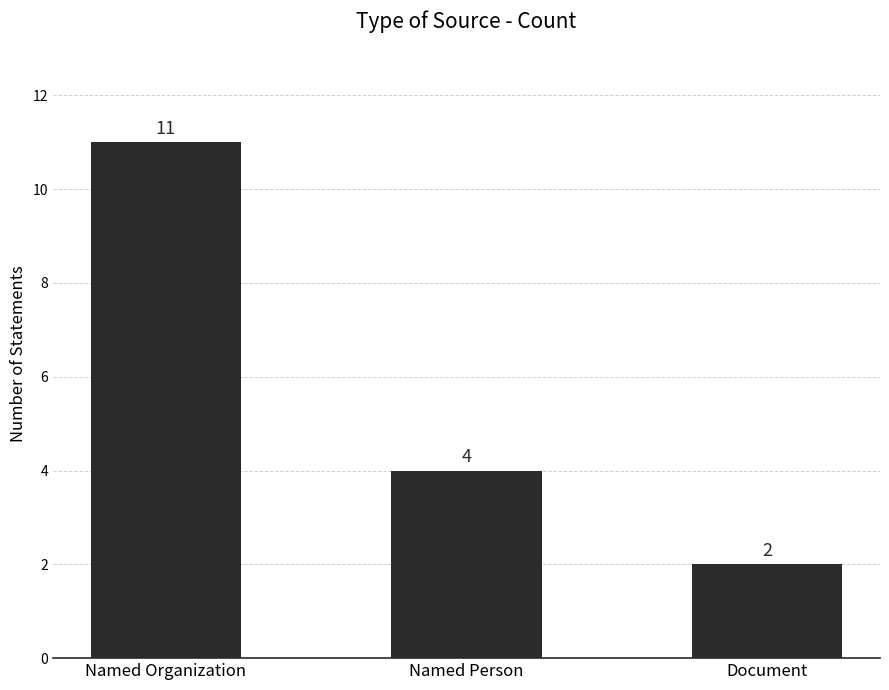

What is the difference between the second highest and minimum values?

2